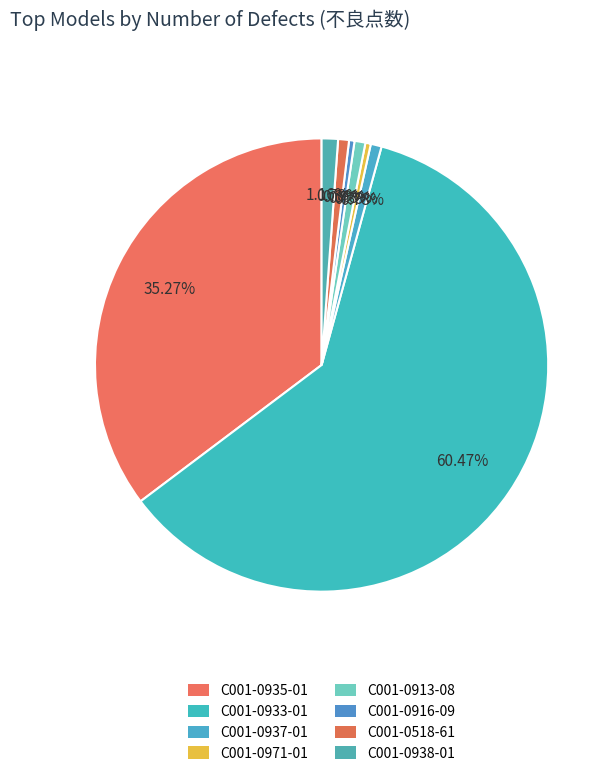

To the nearest percent, what is the combined percentage of C001-0518-61 and C001-0938-01?

2%